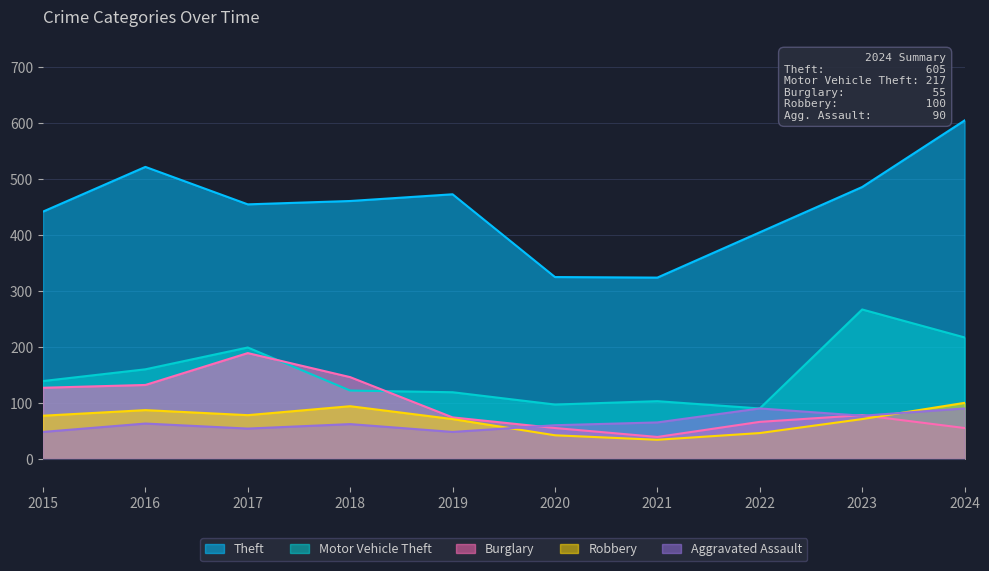

How many series are shown in this chart?

5